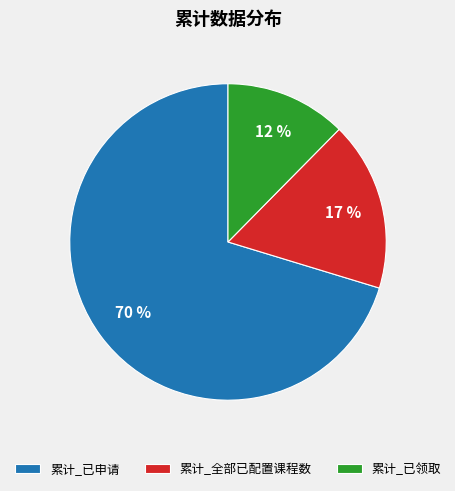

Count the number of slices in the pie.

3